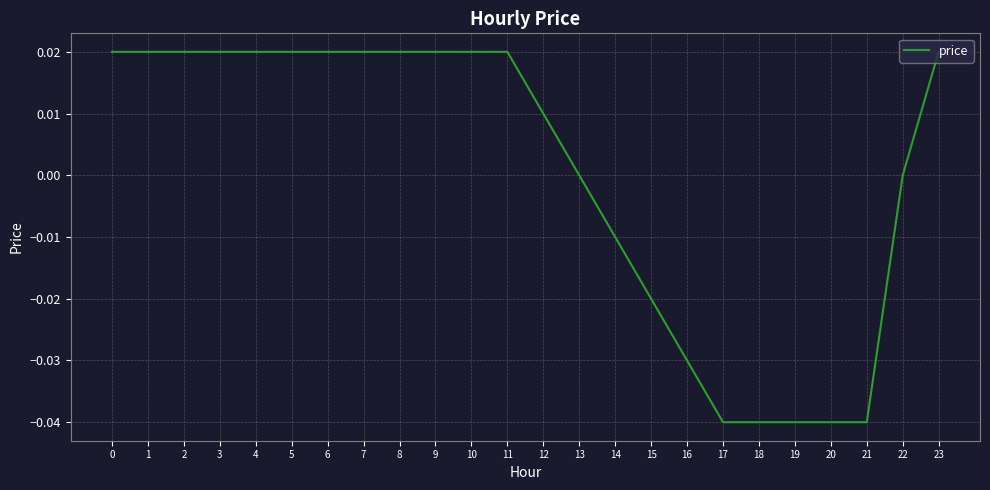

Is it true that the value at 14 is -0.0?

True